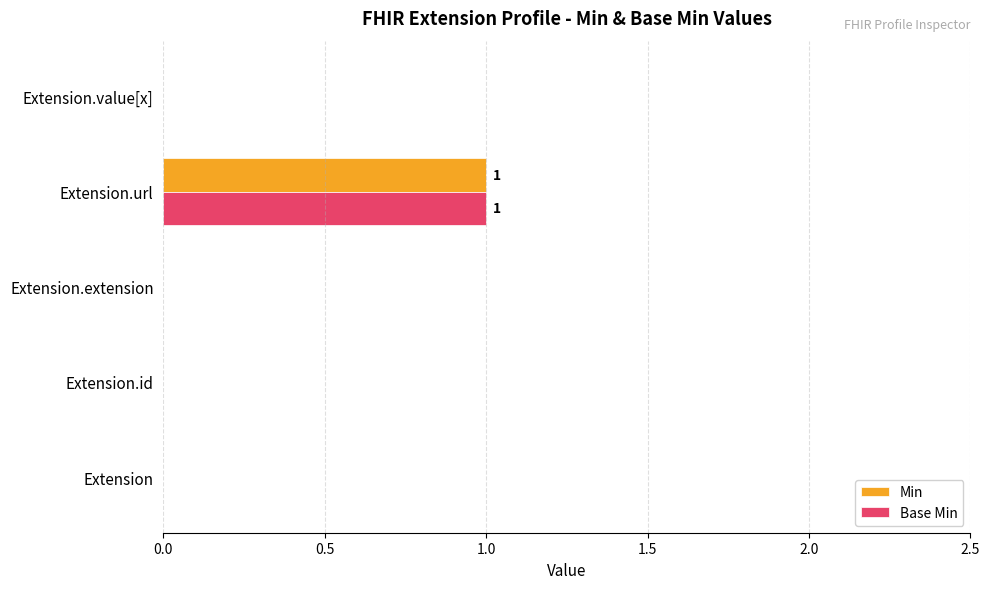

At which category is the sum across all series the highest?

Extension.url